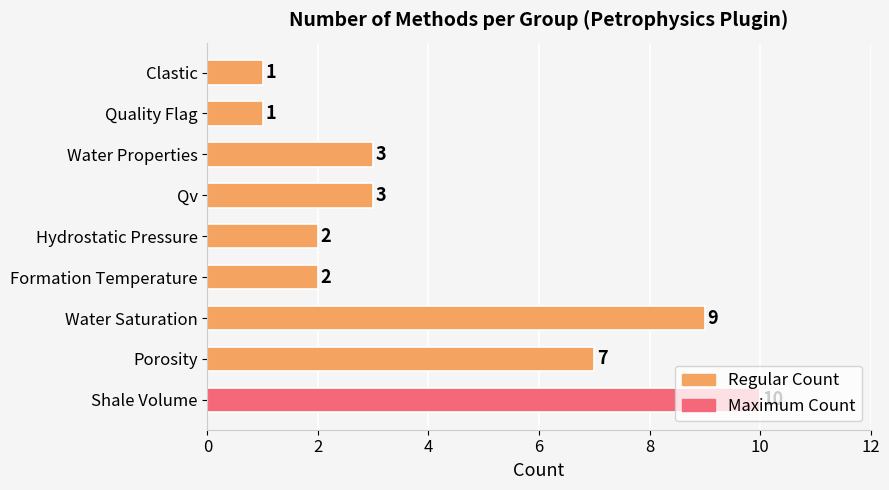

Does the chart contain any negative values?

No